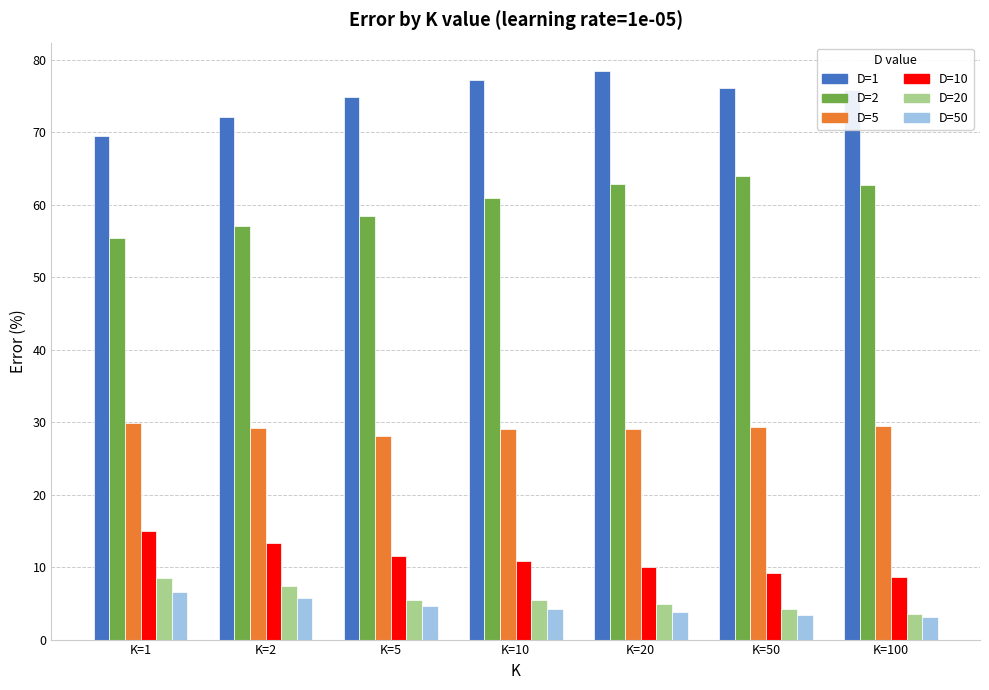

Which category has the highest value across all series?

K=20